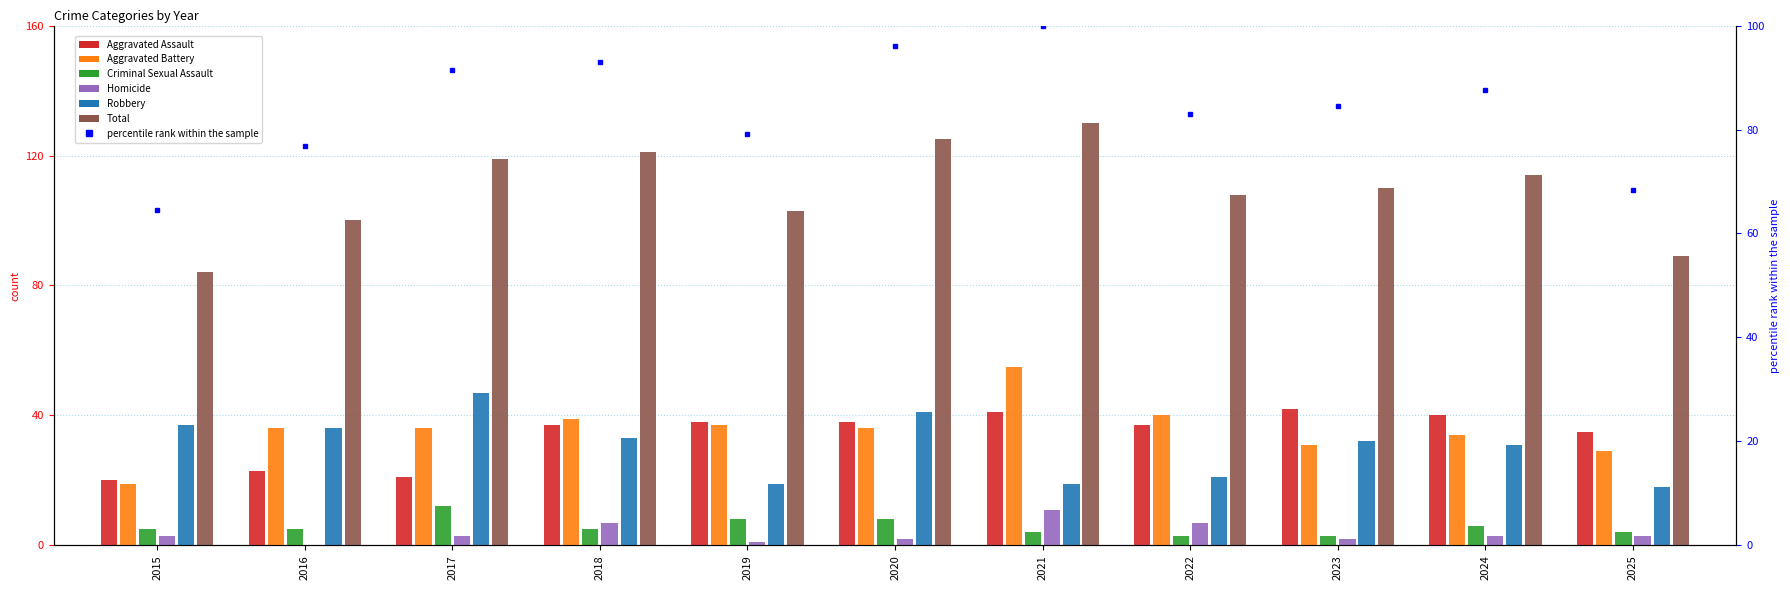

Which category has the lowest value in the Homicide series?

2016